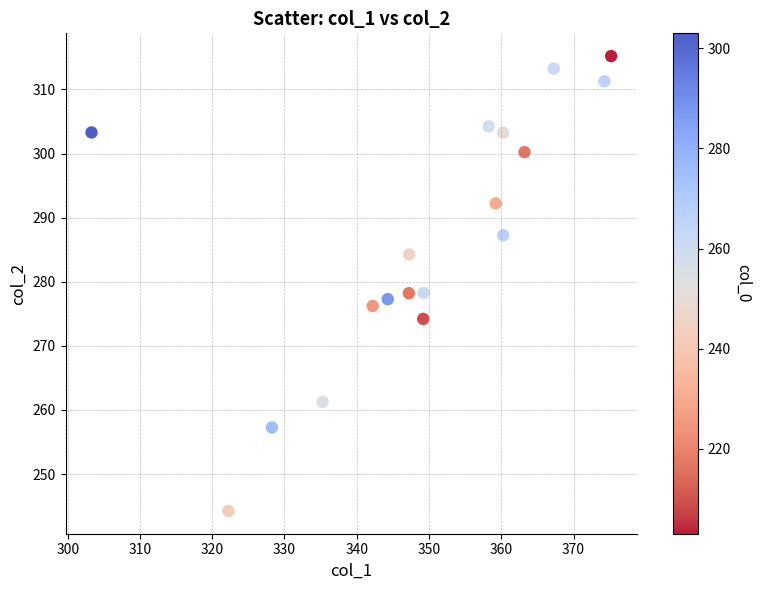

What is the range of Y values (max minus min)?

71.0